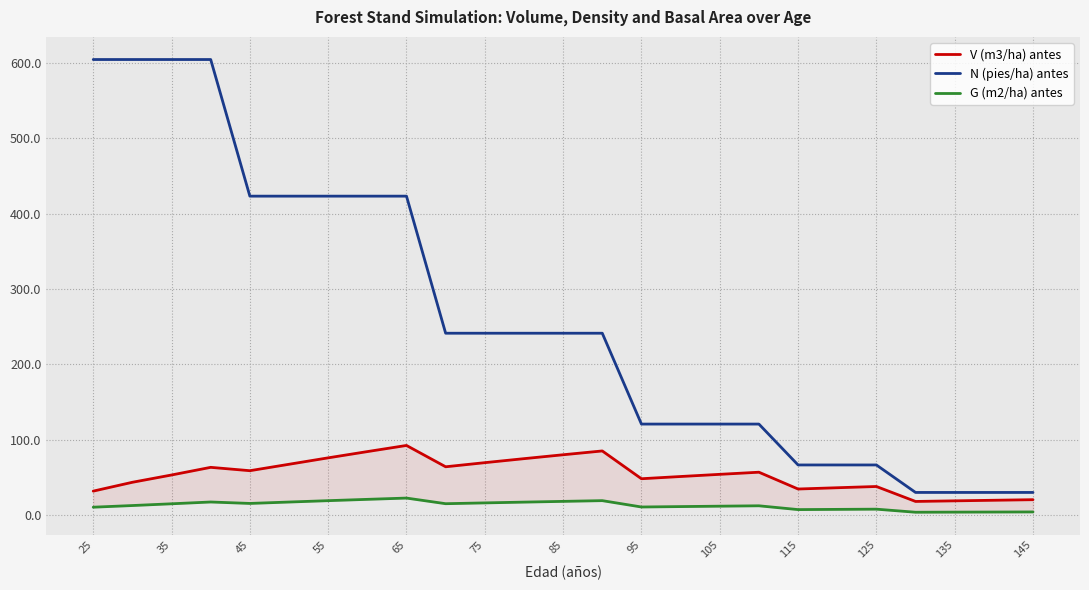

Which series has the largest total across all categories?

N (pies/ha) antes